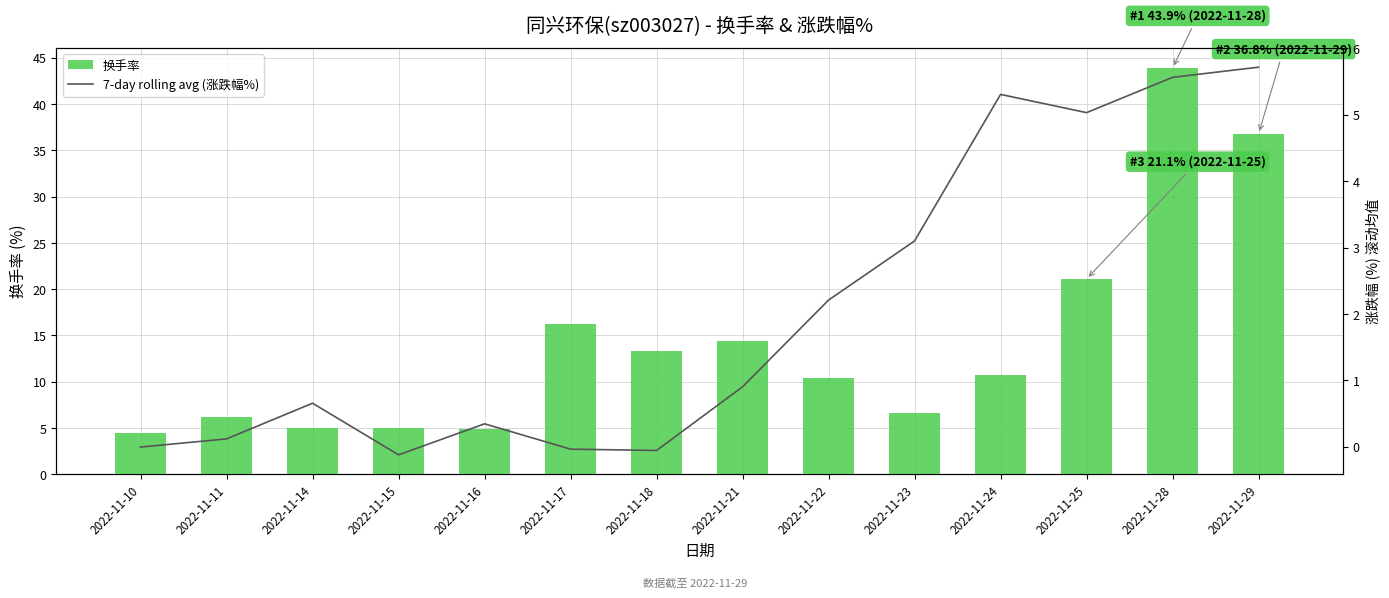

Which category has the highest value across all series?

2022-11-28